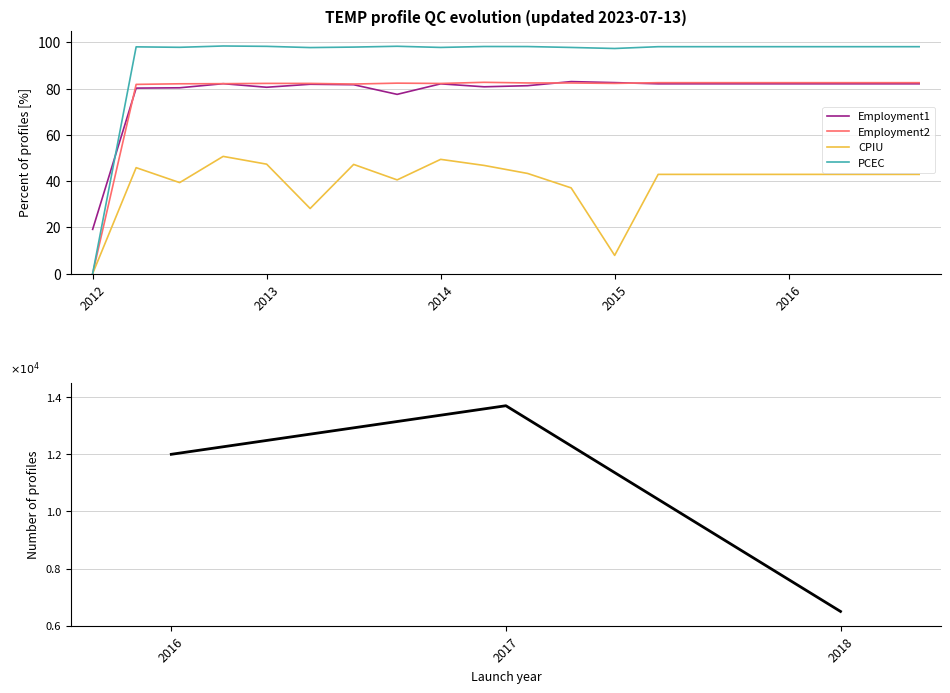

What value does the CPIU series have at 2012-10?

50.7